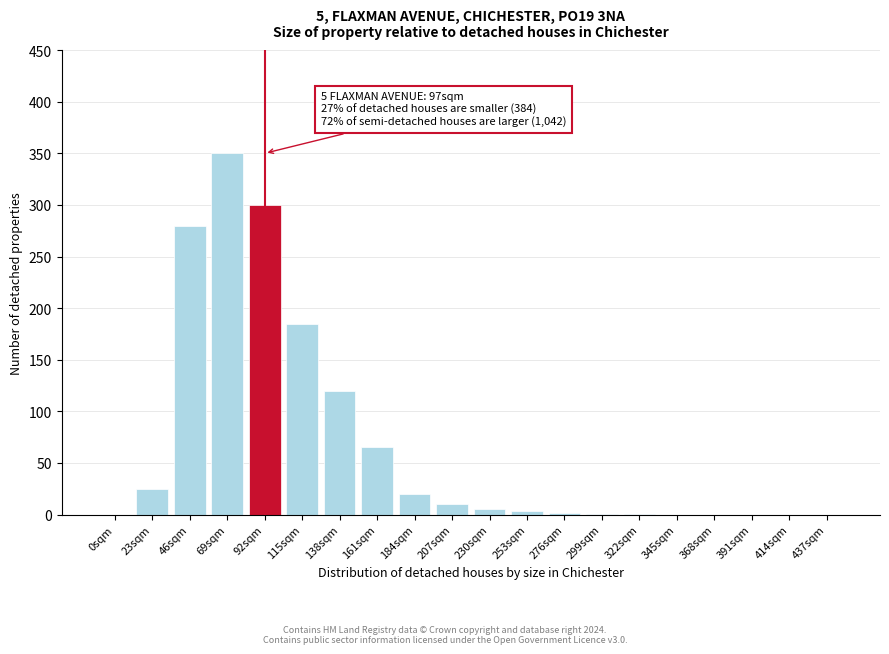

At which label is the value closest to 175?

115sqm